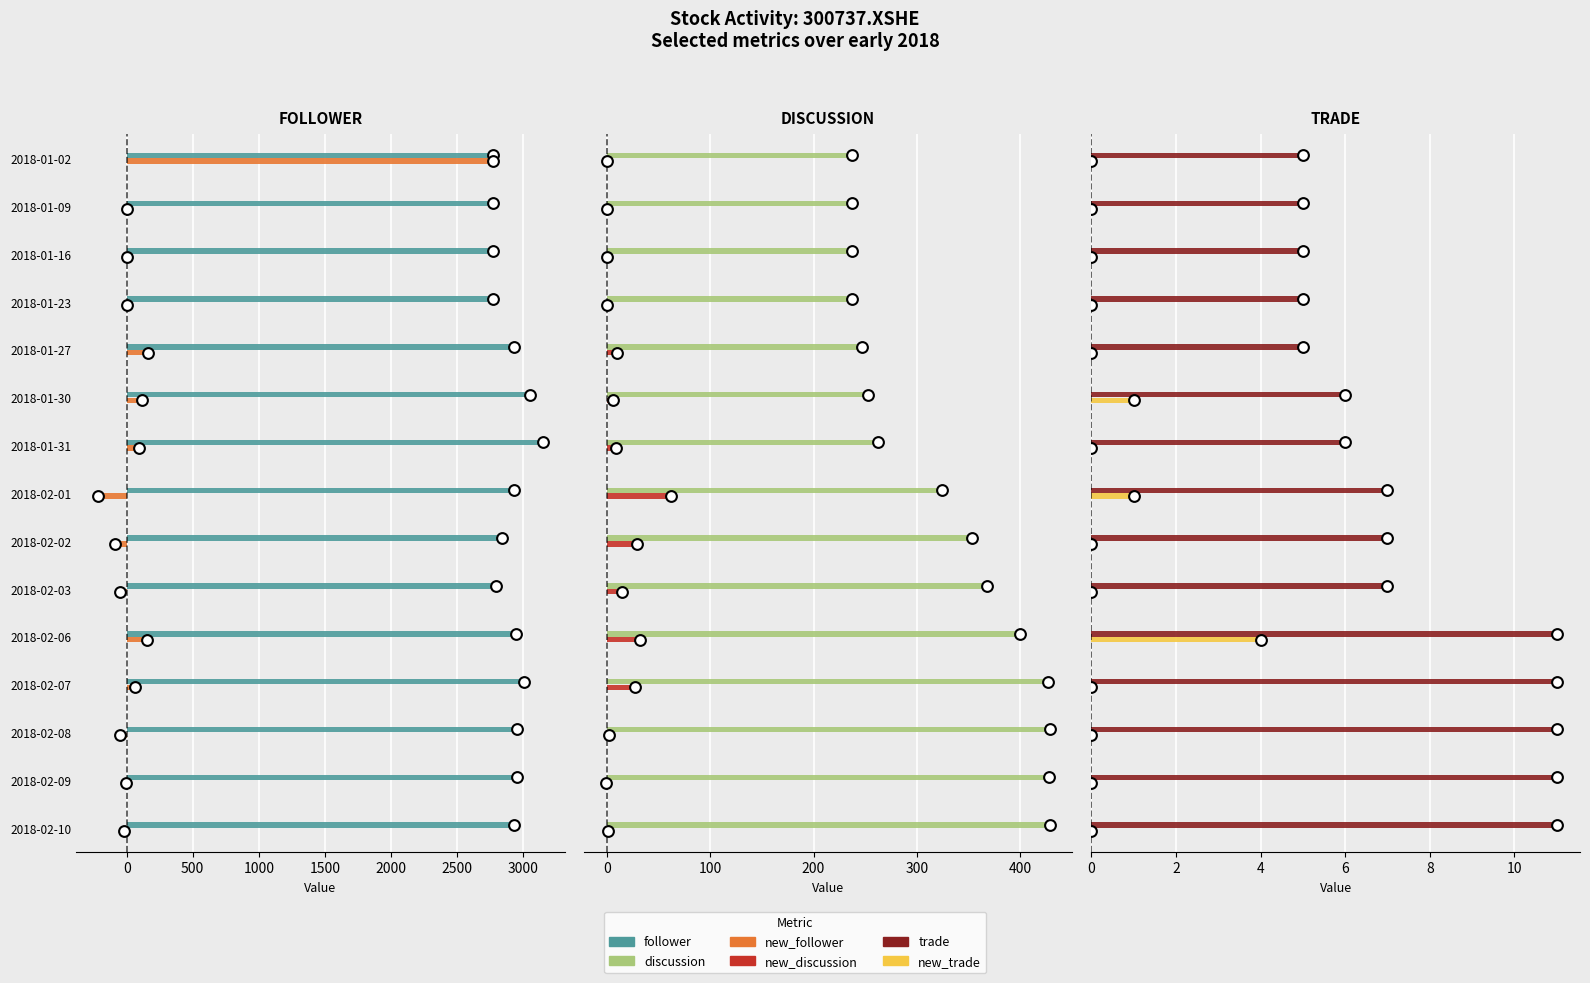

Which series contains the highest Y value?

follower